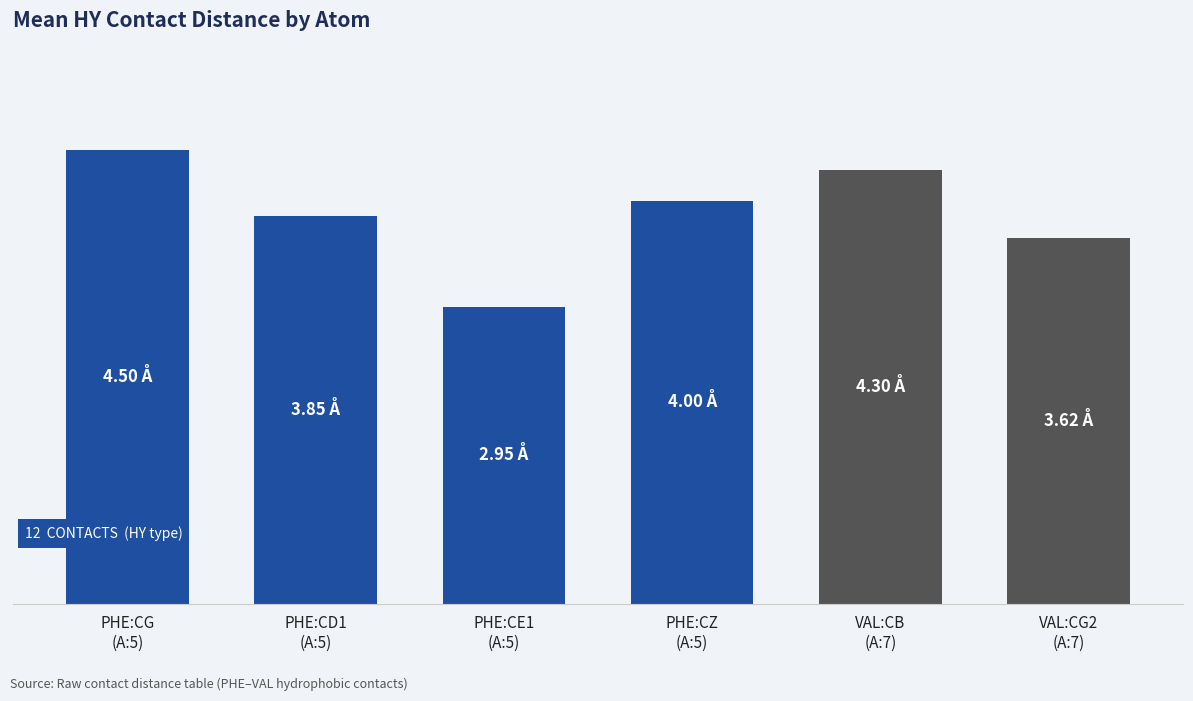

Are the bars horizontal?

No